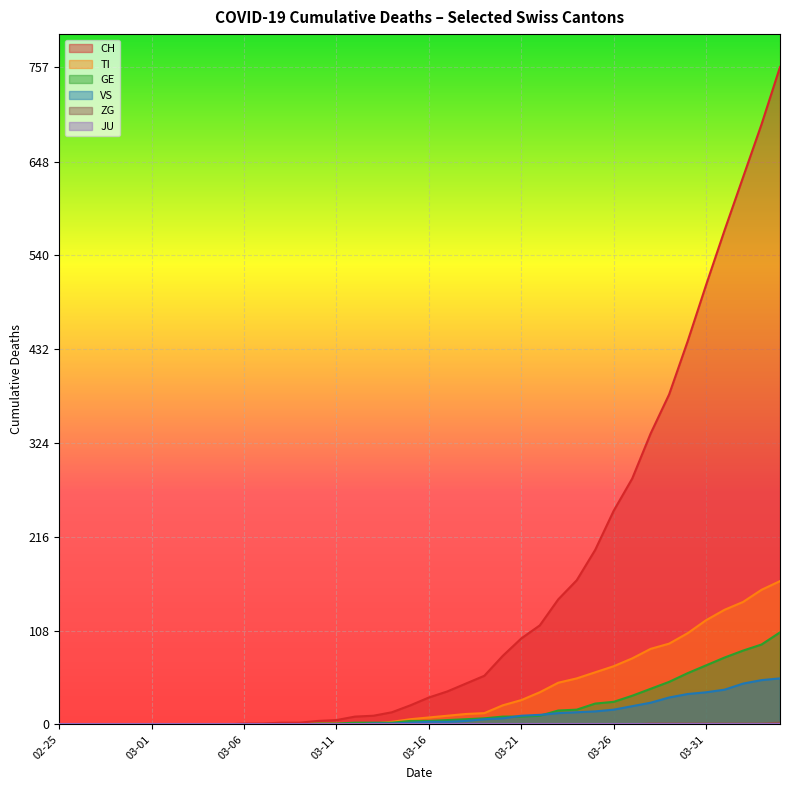

What is the highest value of the CH series?

757